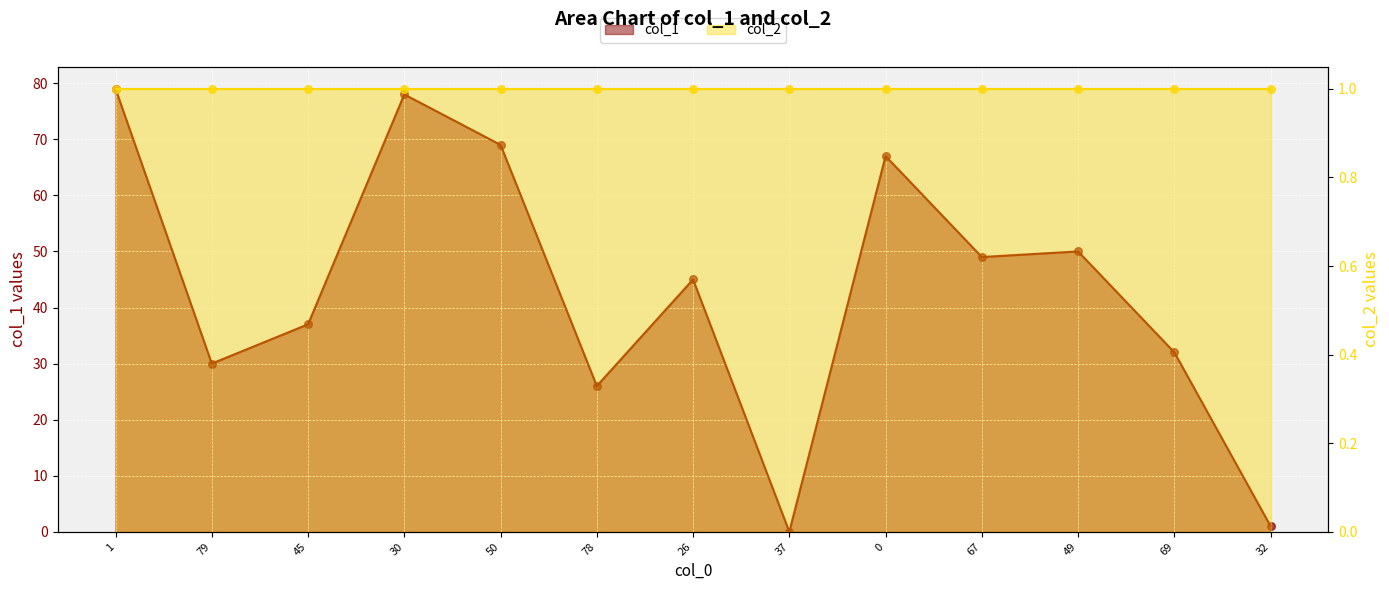

Between 50 and 78, which is larger?

50